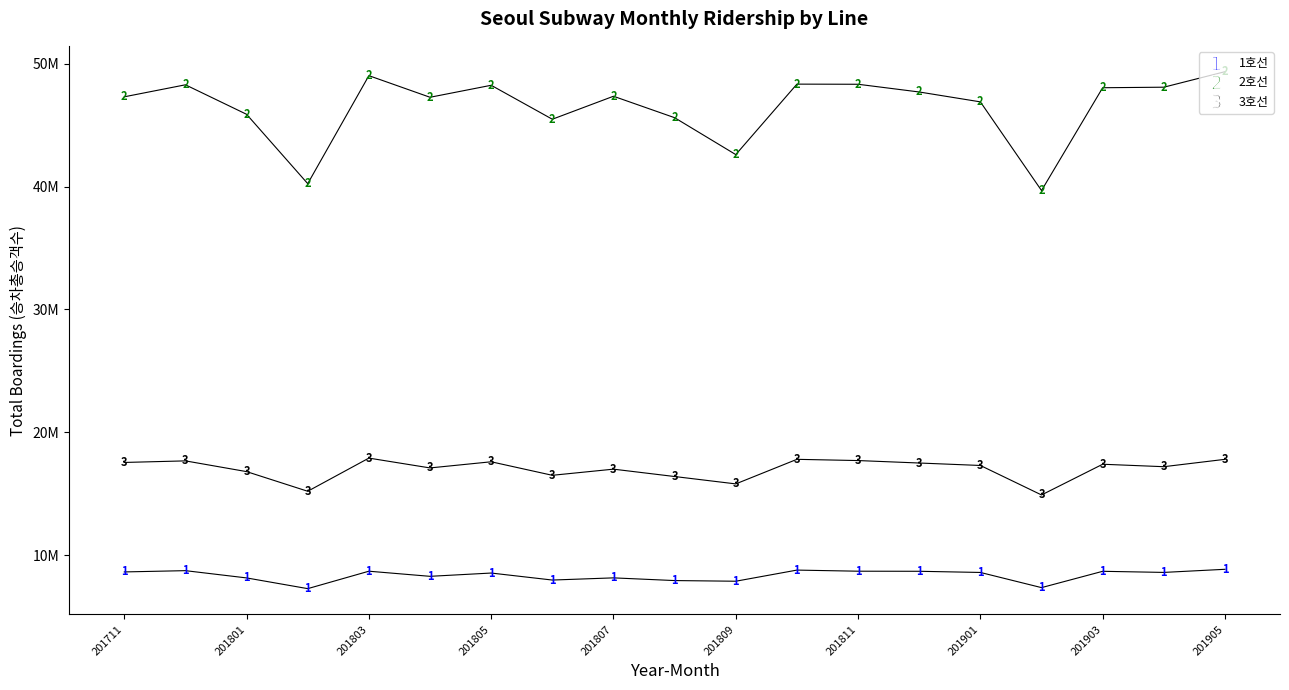

Is it true that 3호선 equals 17400000 at 201903?

True